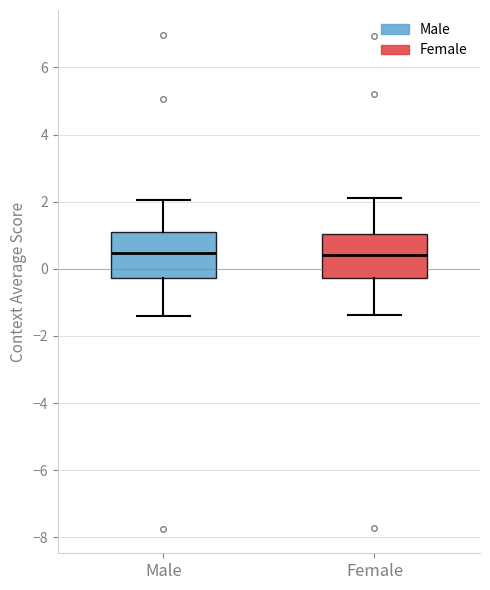

Reading left to right, read every box against the y-axis: the position of its median line, the range the box covers, and the ends of its whiskers. The values are not printed on the chart, so give them approximately, as read against the axis.

Male: median 0.4, box -0.2 to 1.2, whiskers -1.4 to 2.0
Female: median 0.4, box -0.2 to 1.0, whiskers -1.4 to 2.2